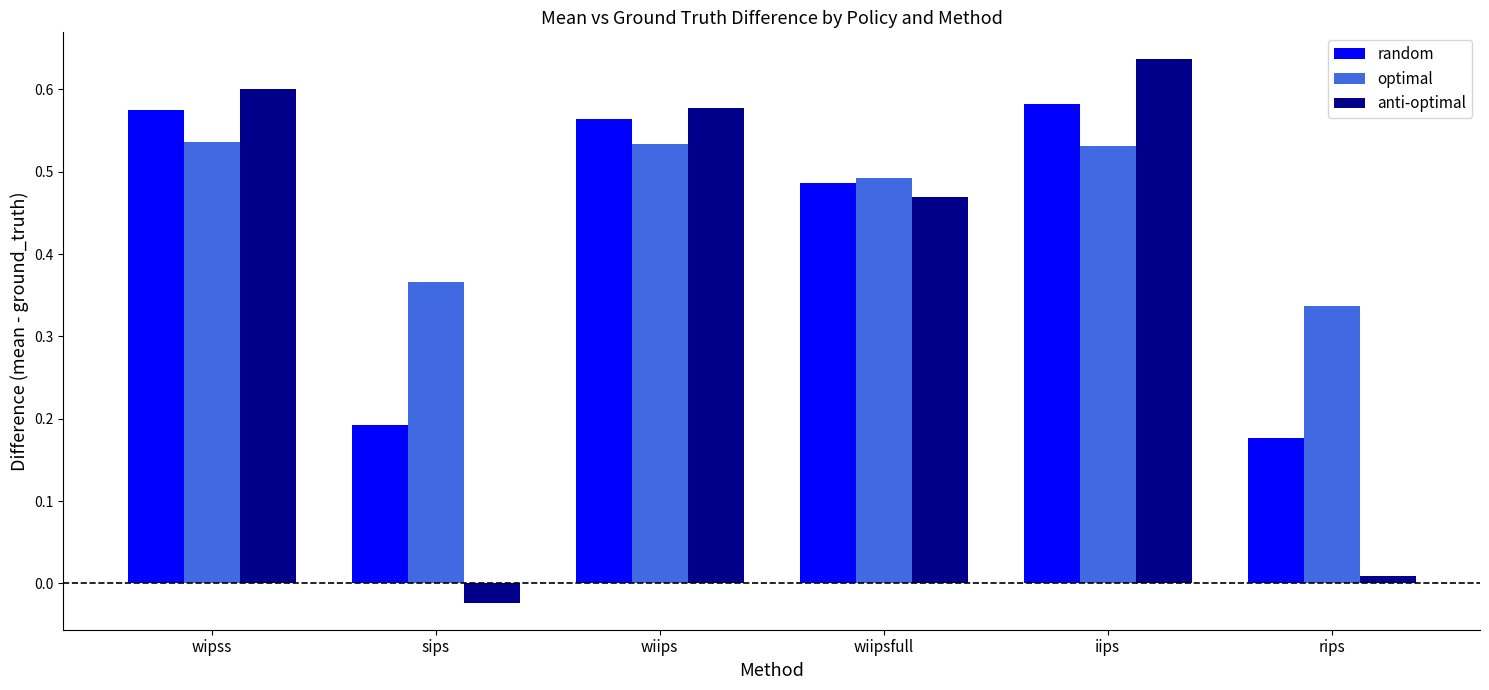

What is the sum of all random values?

2.6